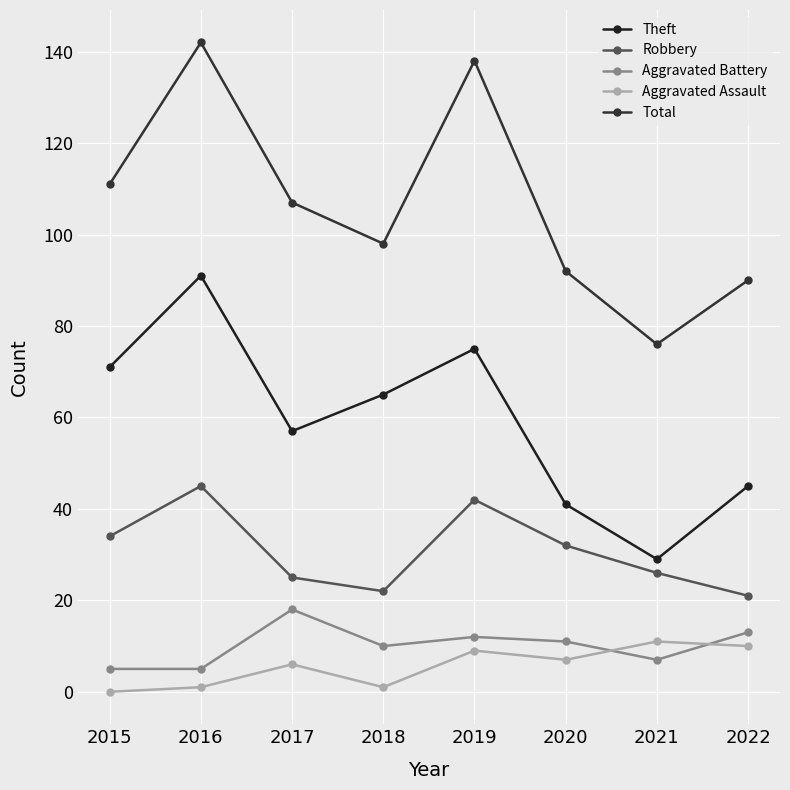

Which series changed the most between 2017 and 2022?

Total